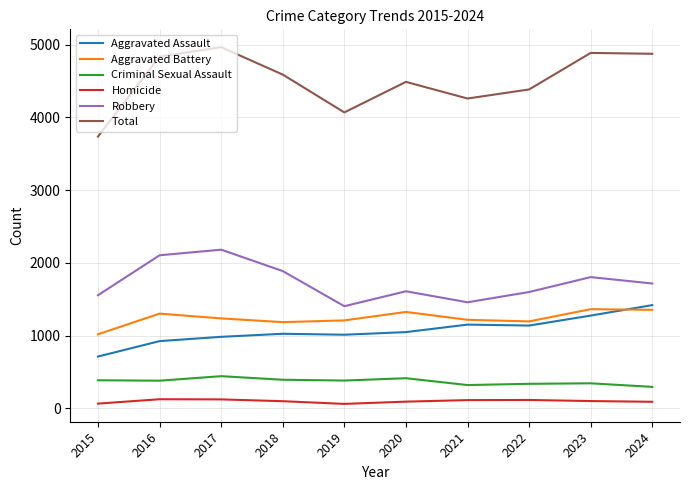

The value of Aggravated Battery at 2017 is 1236. True or false?

True